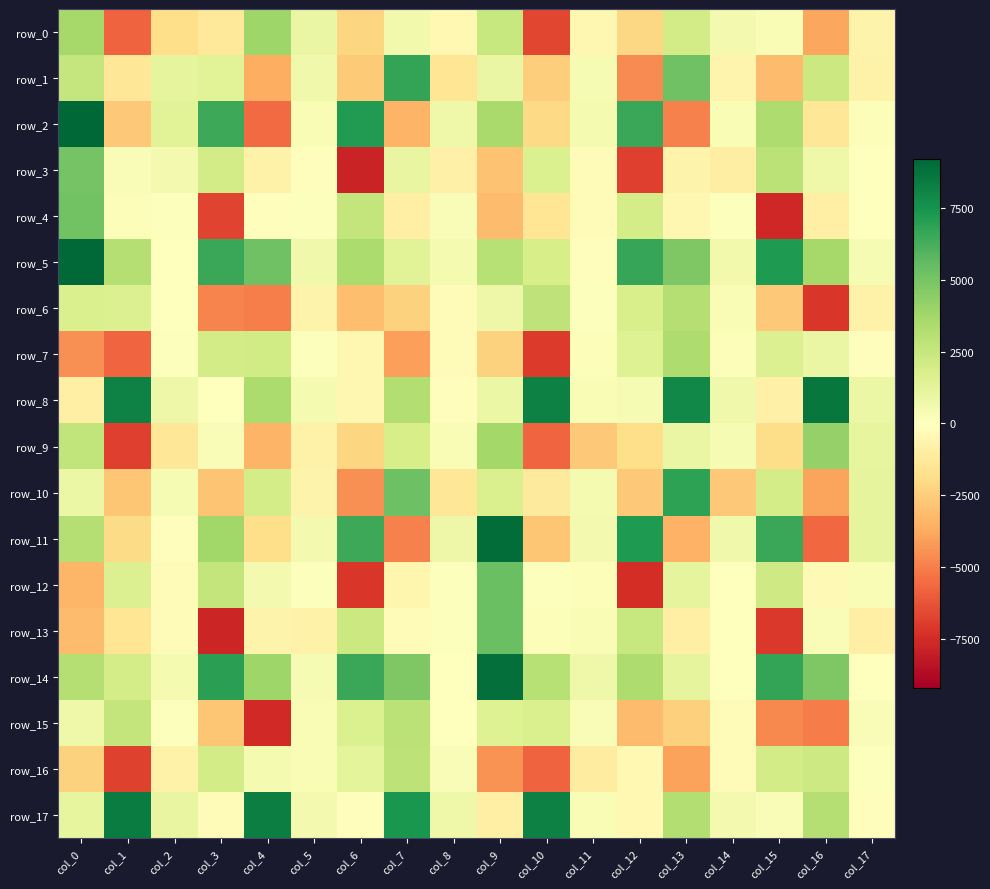

What is the sum of all row_7 values?

-12153.6